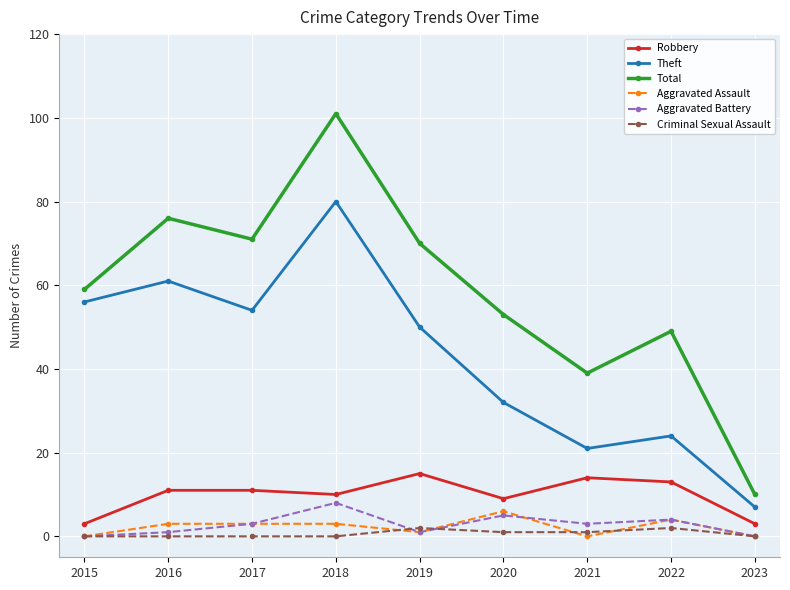

Which series has the largest range (max minus min)?

Total